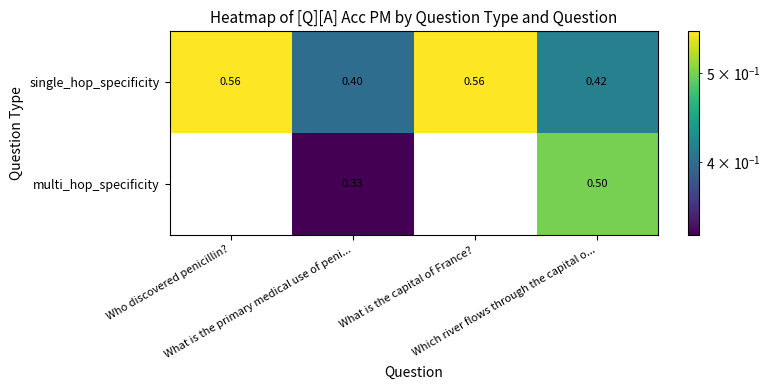

Which series has the largest range (max minus min)?

multi_hop_specificity